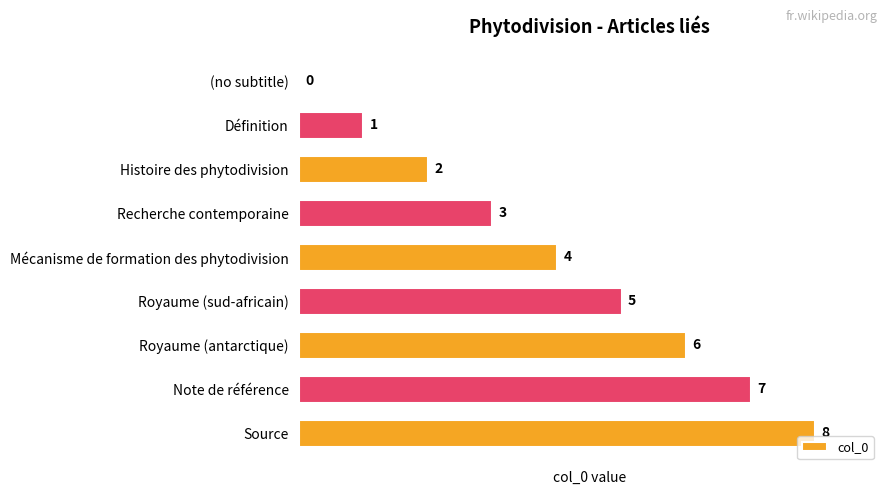

How many values are between 2 and 6?

5